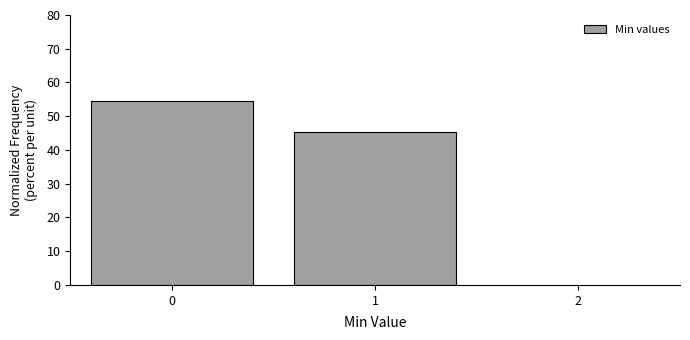

Reading right to left, transcribe all the data shown in this chart.

45.5	54.5